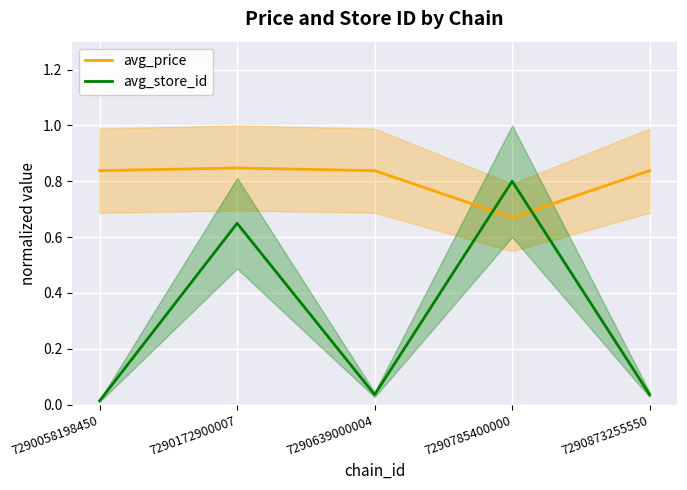

The avg_price series shows 0.8 at 7290639000004. True or false?

True